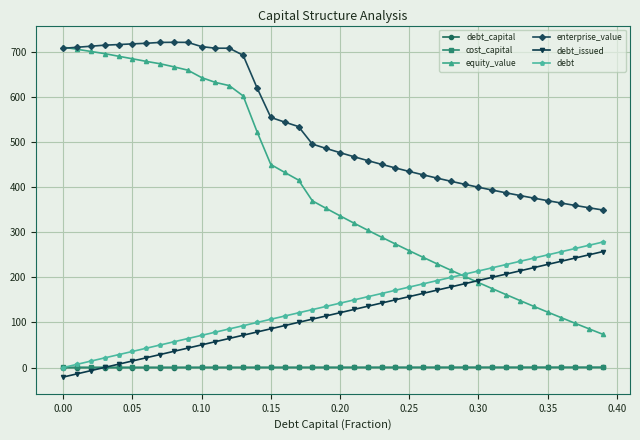

Which series has the largest total across all categories?

enterprise_value